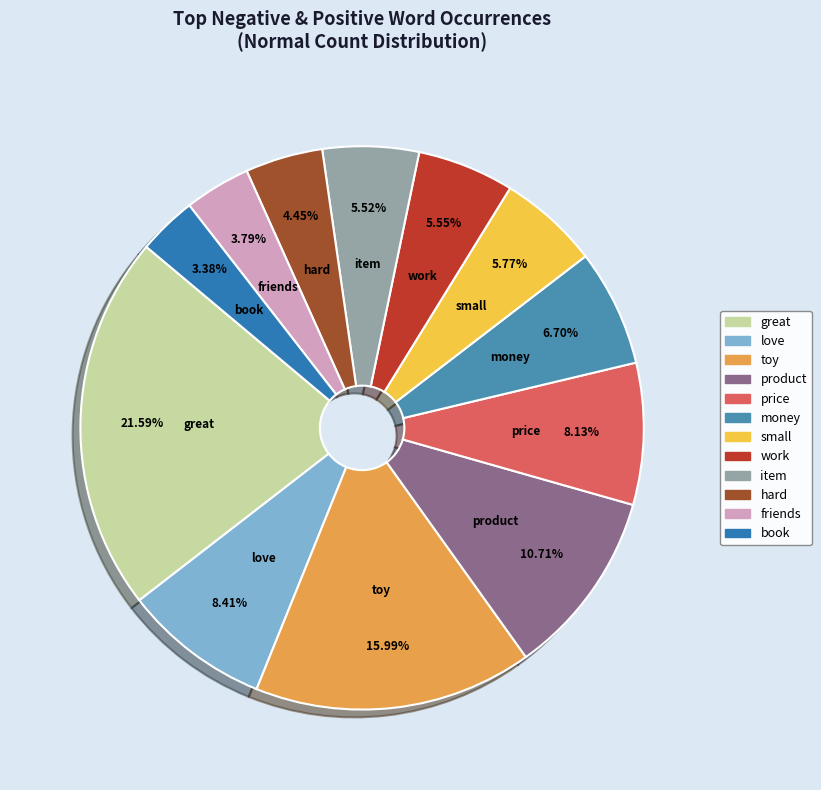

How many segments does this pie chart have?

12